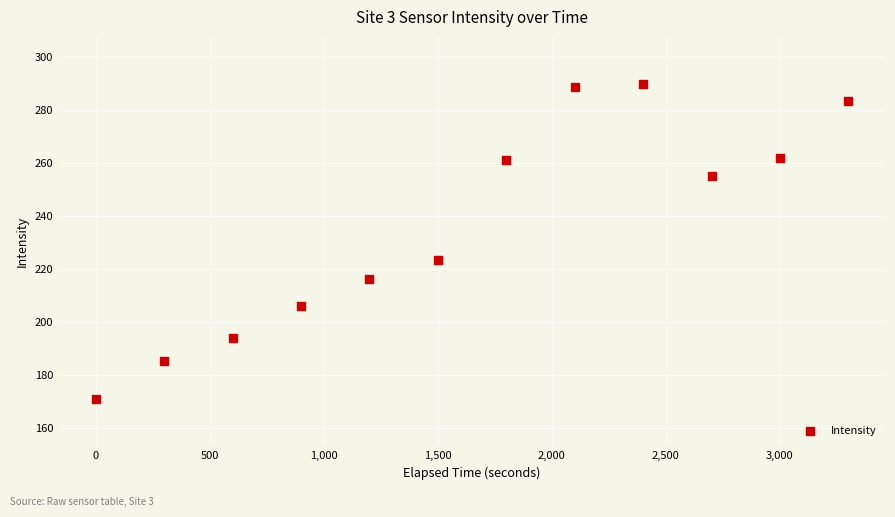

What is the average Y value?

236.4